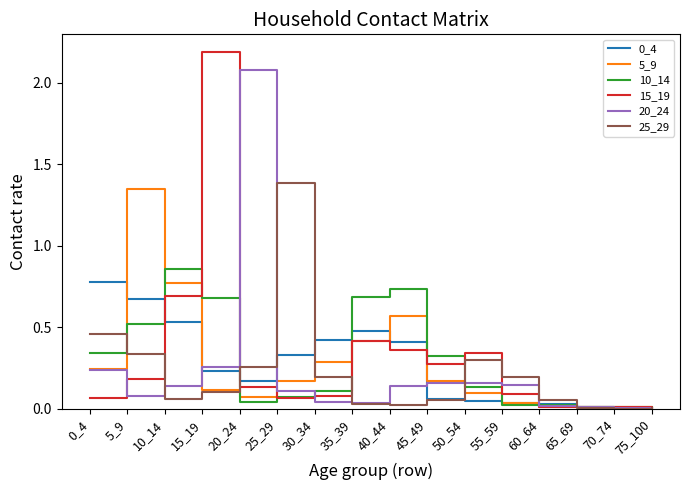

True or false: 10_14 has a value of 0.5 at 45_49.

False